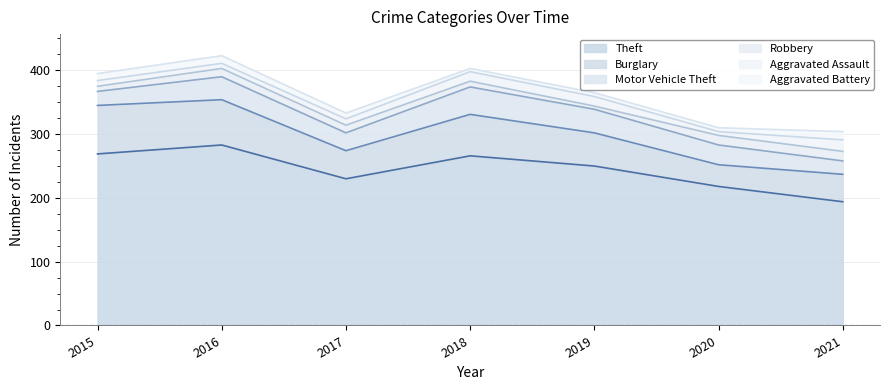

In Aggravated Battery, how many points are higher than both neighbors (excluding endpoints)?

1